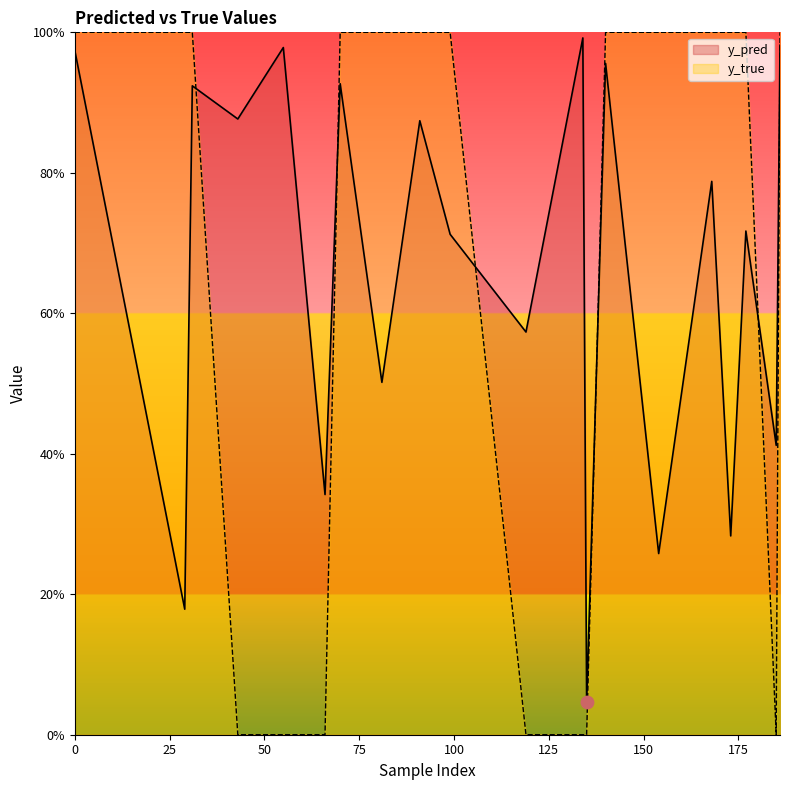

Which series has the largest total across all categories?

y_pred